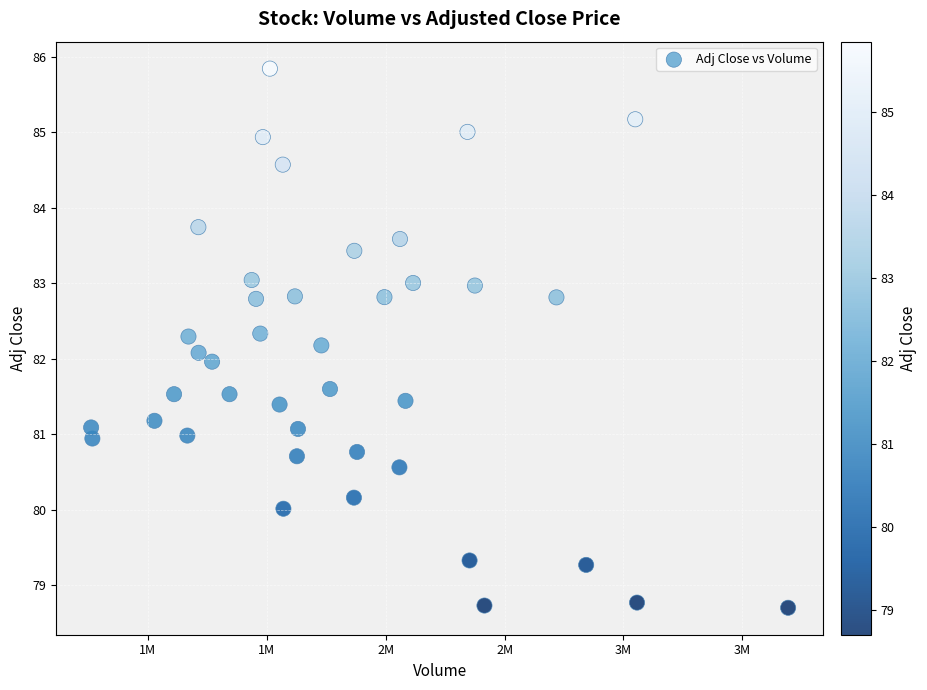

What is the range of X values (max minus min)?

2931500.0